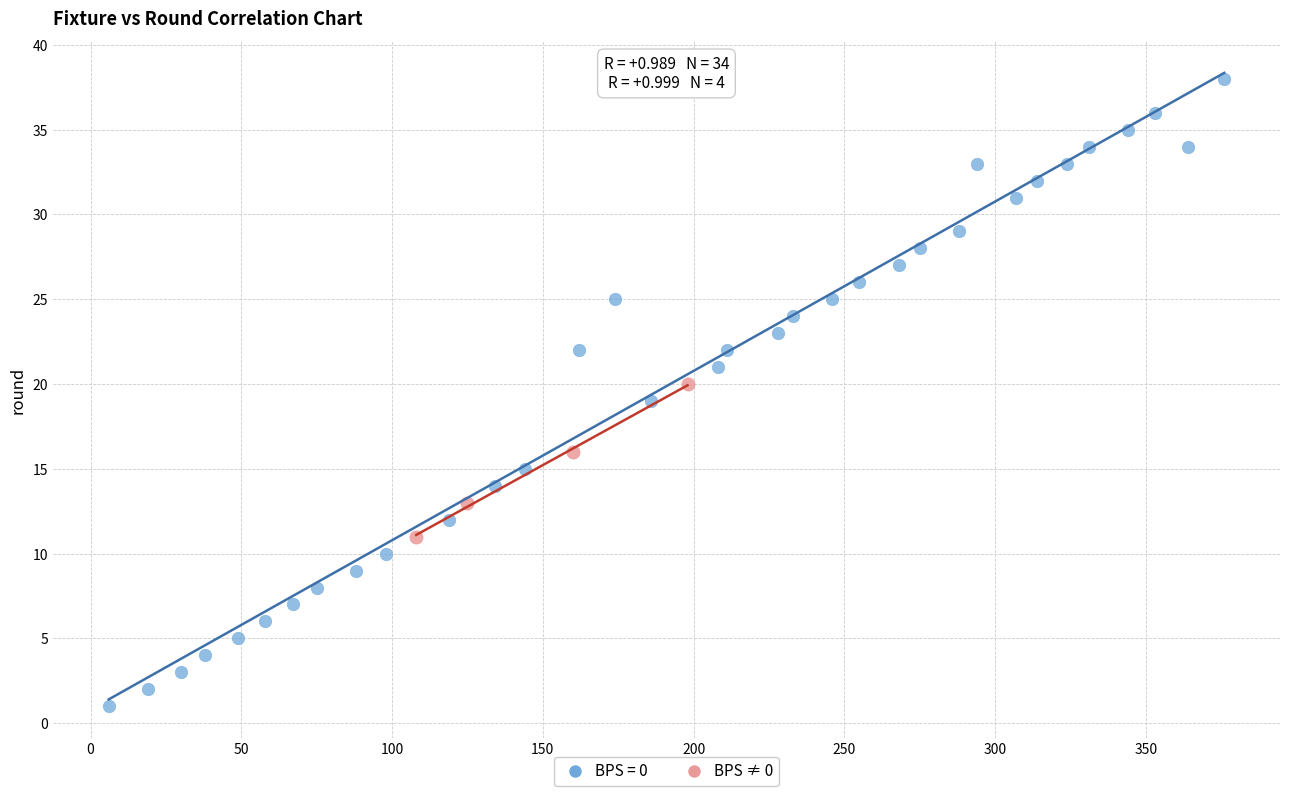

Which series has the largest Y range (max minus min)?

BPS = 0